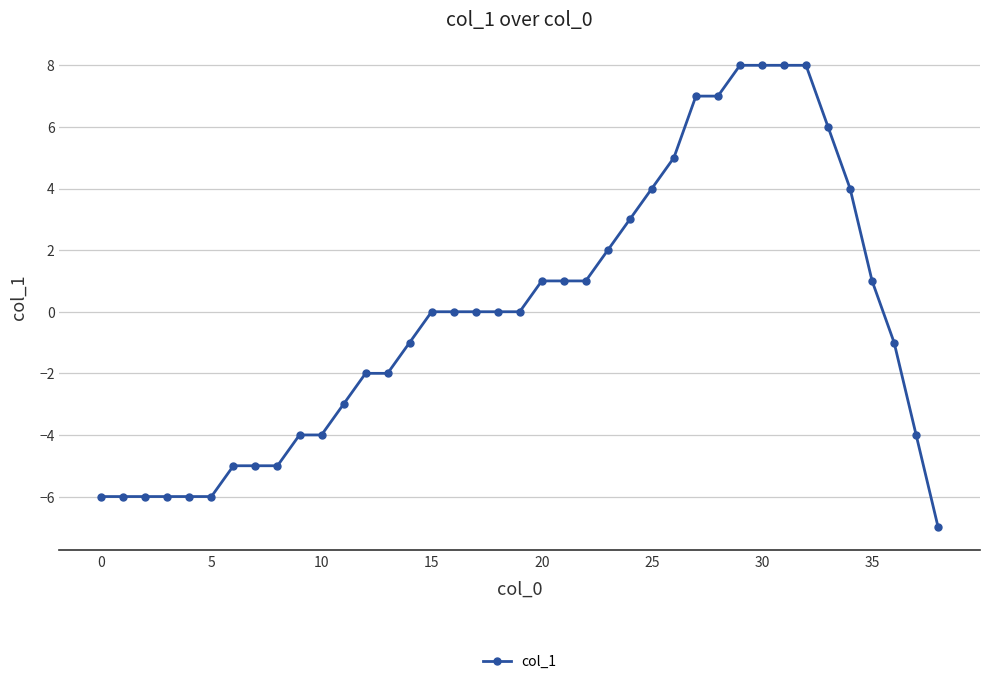

What is the value of the 39th point from the left?

-7